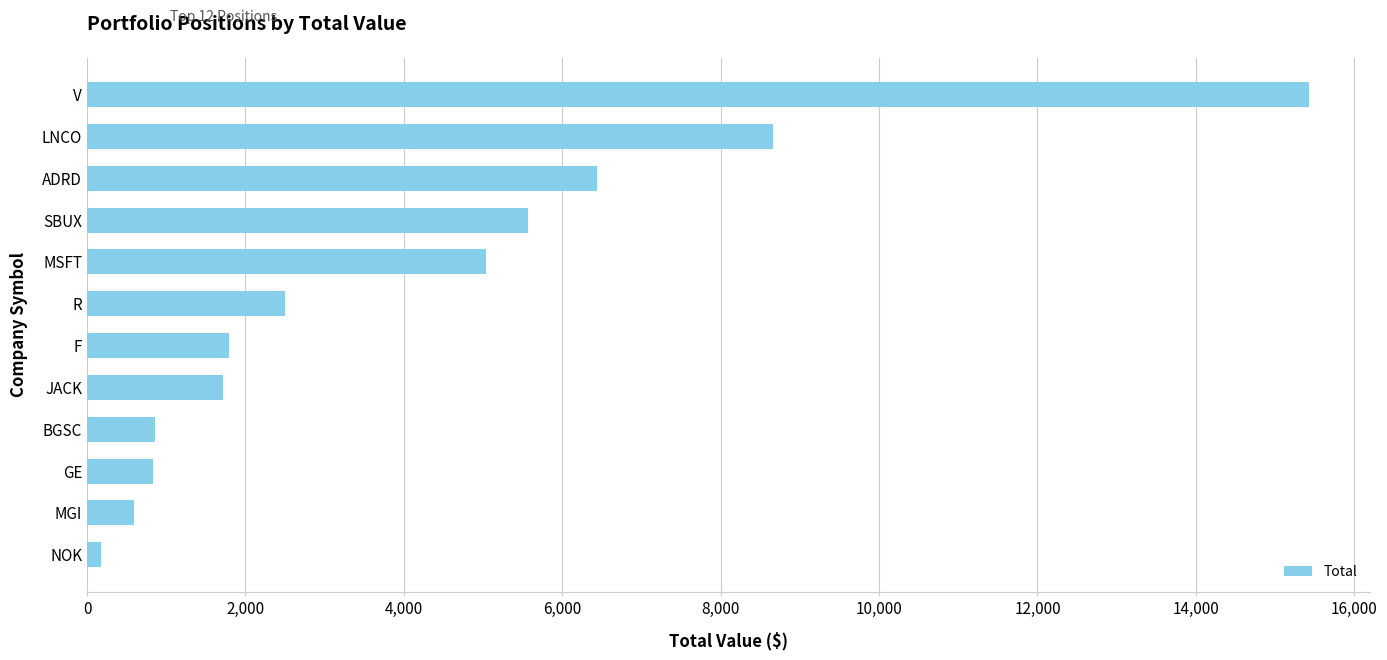

The chart shows a value of 5038.9 at MSFT. True or false?

True